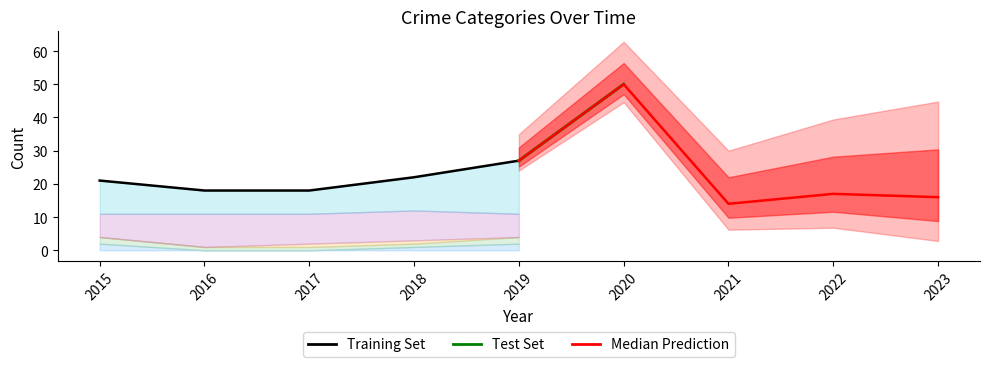

Where does the Theft series first go above 7?

2015